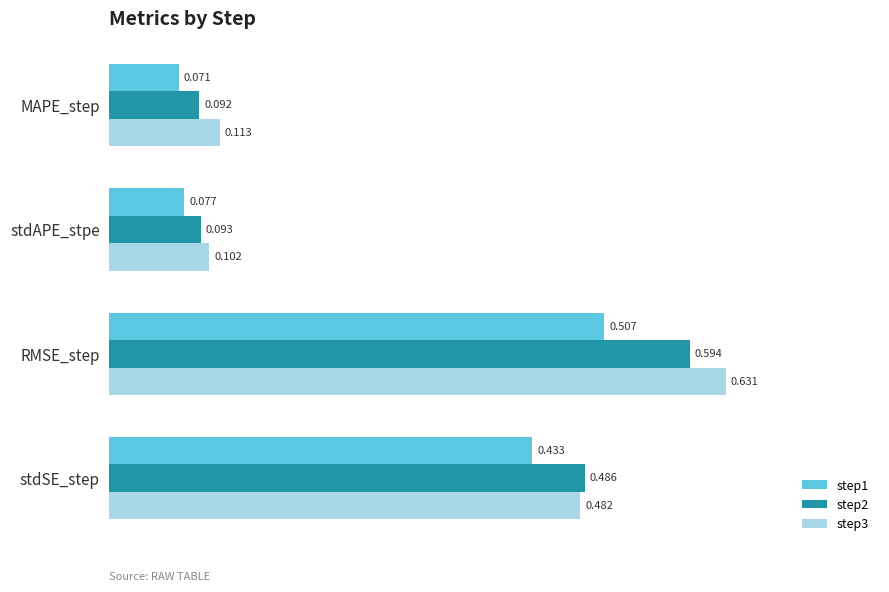

Where is step1 nearest to the value 0?

MAPE_step